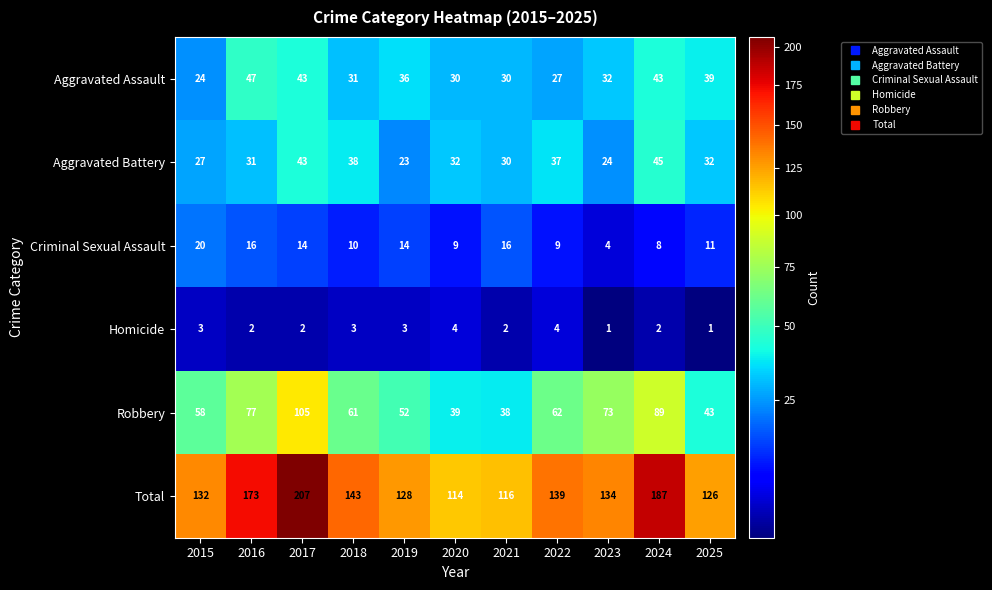

What is the difference between the maximum and minimum values in the Aggravated Assault series?

23